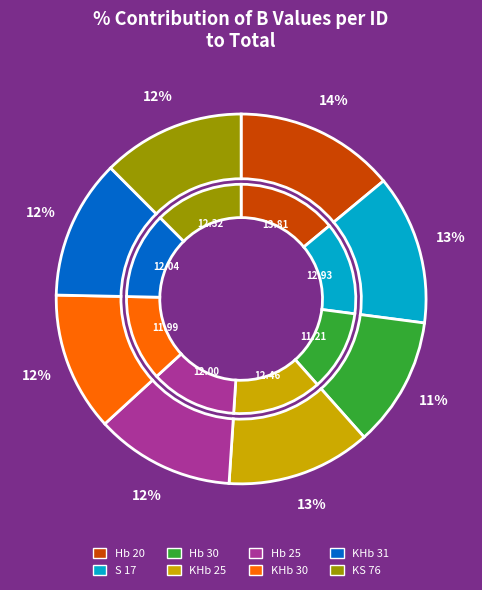

What is the ratio of the value at S 17 to the value at Hb 30?

1.2